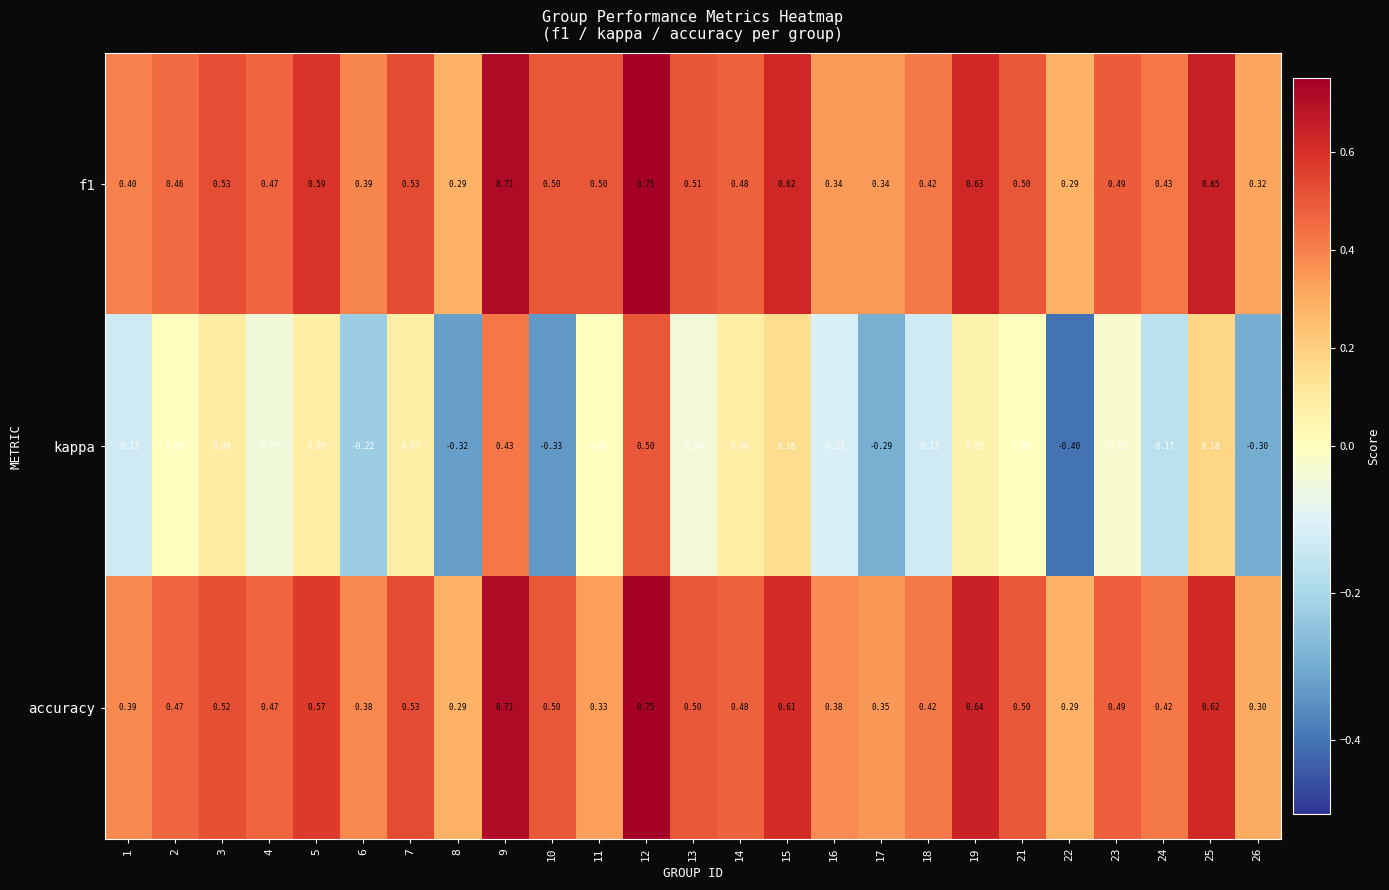

Between 19 and 22, which series saw the biggest shift?

kappa